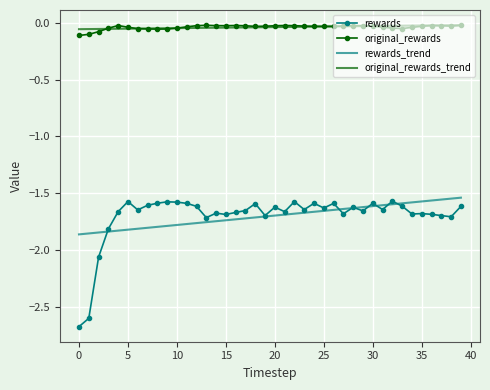

Which series has the widest spread of values?

rewards